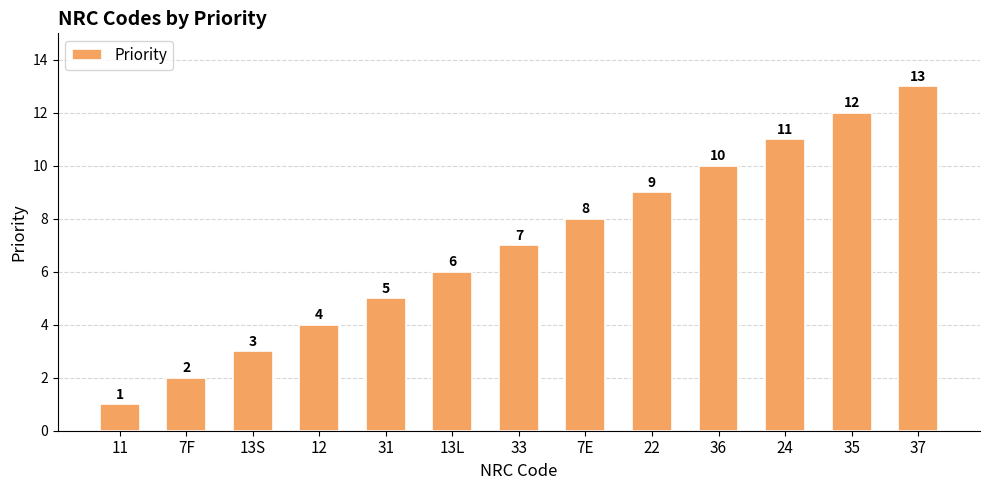

What is the difference between the values at 24 and 7F?

9